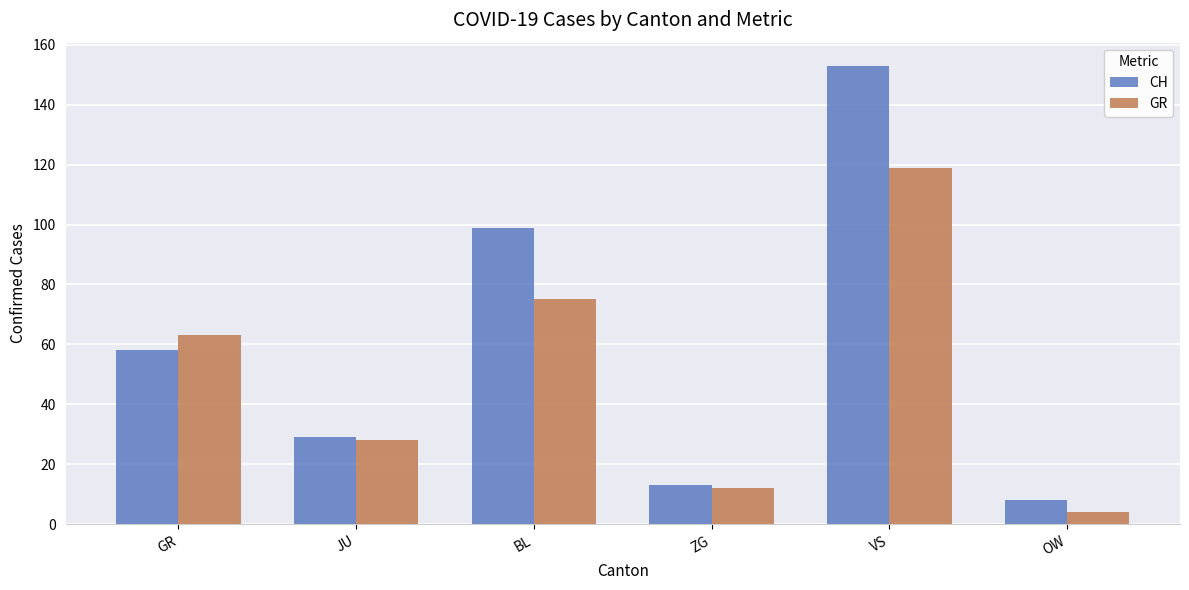

List the series in order of their overall mean, lowest first.

GR, CH